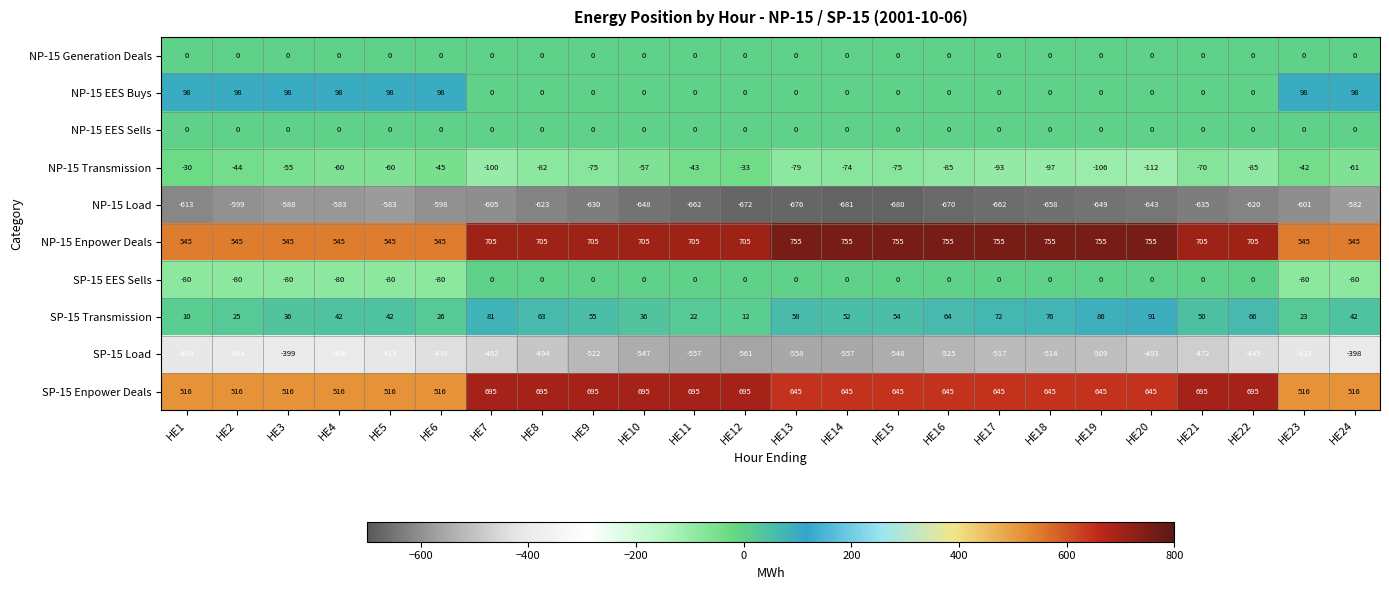

What is the difference between the maximum and minimum values in the NP-15 EES Buys series?

98